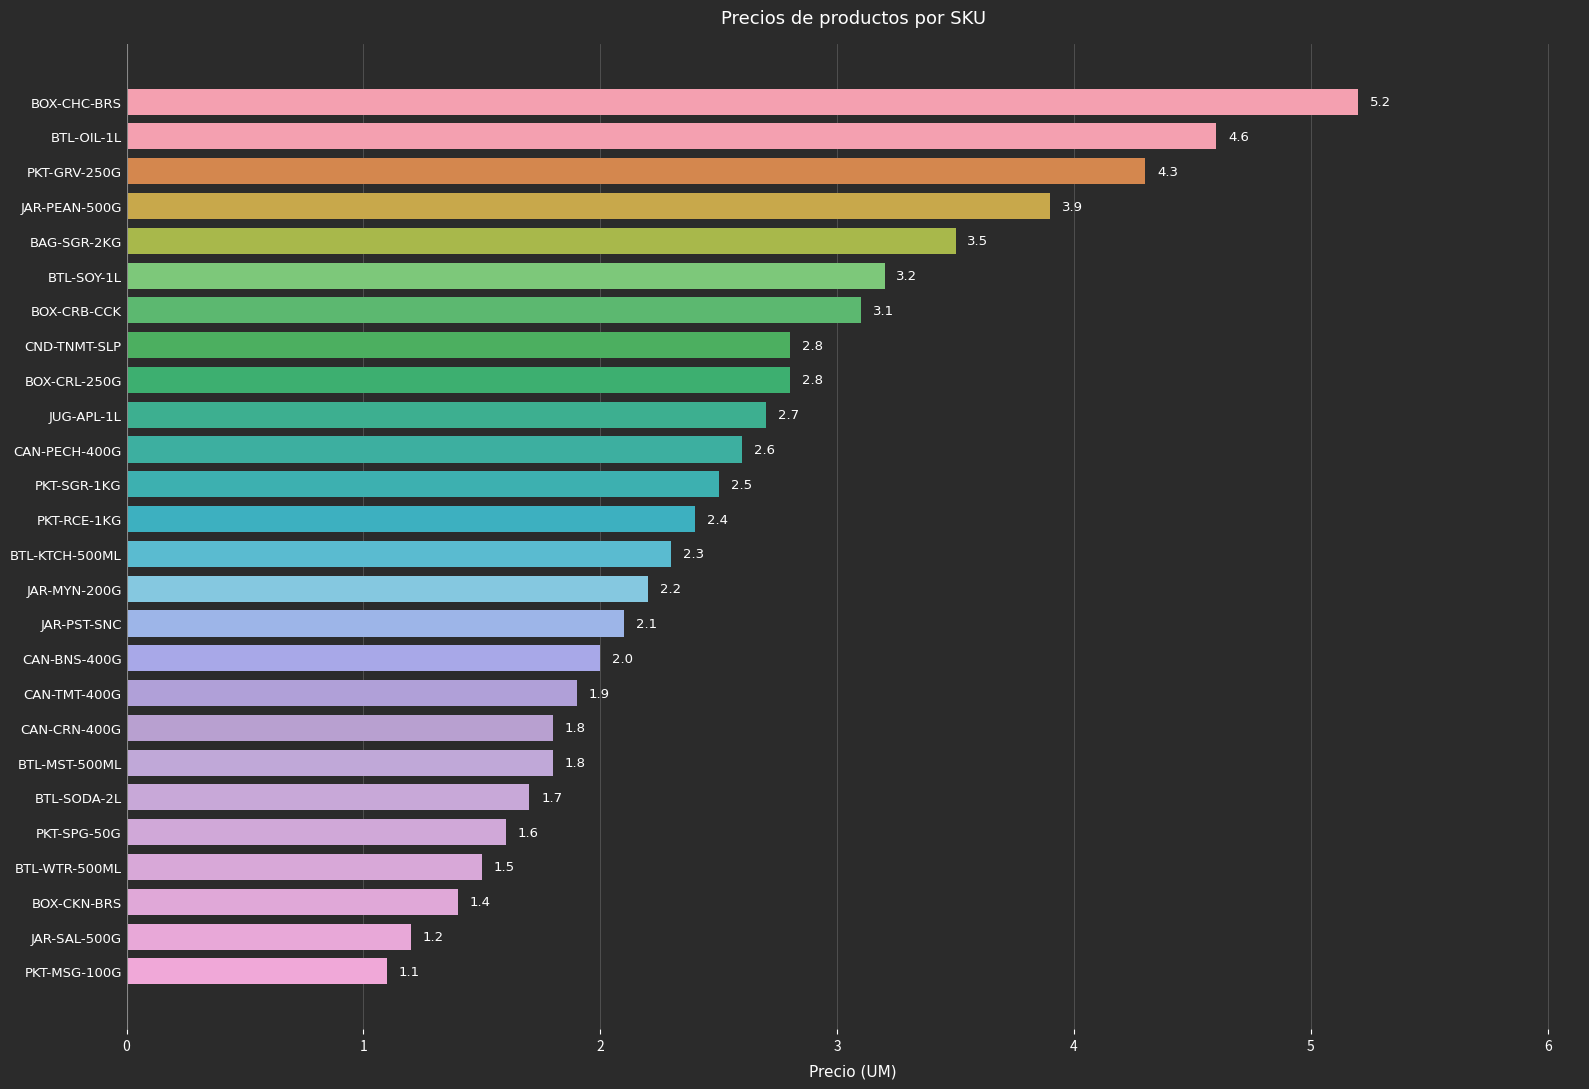

What is the ratio of the value at BTL-OIL-1L to the value at CAN-CRN-400G?

2.6